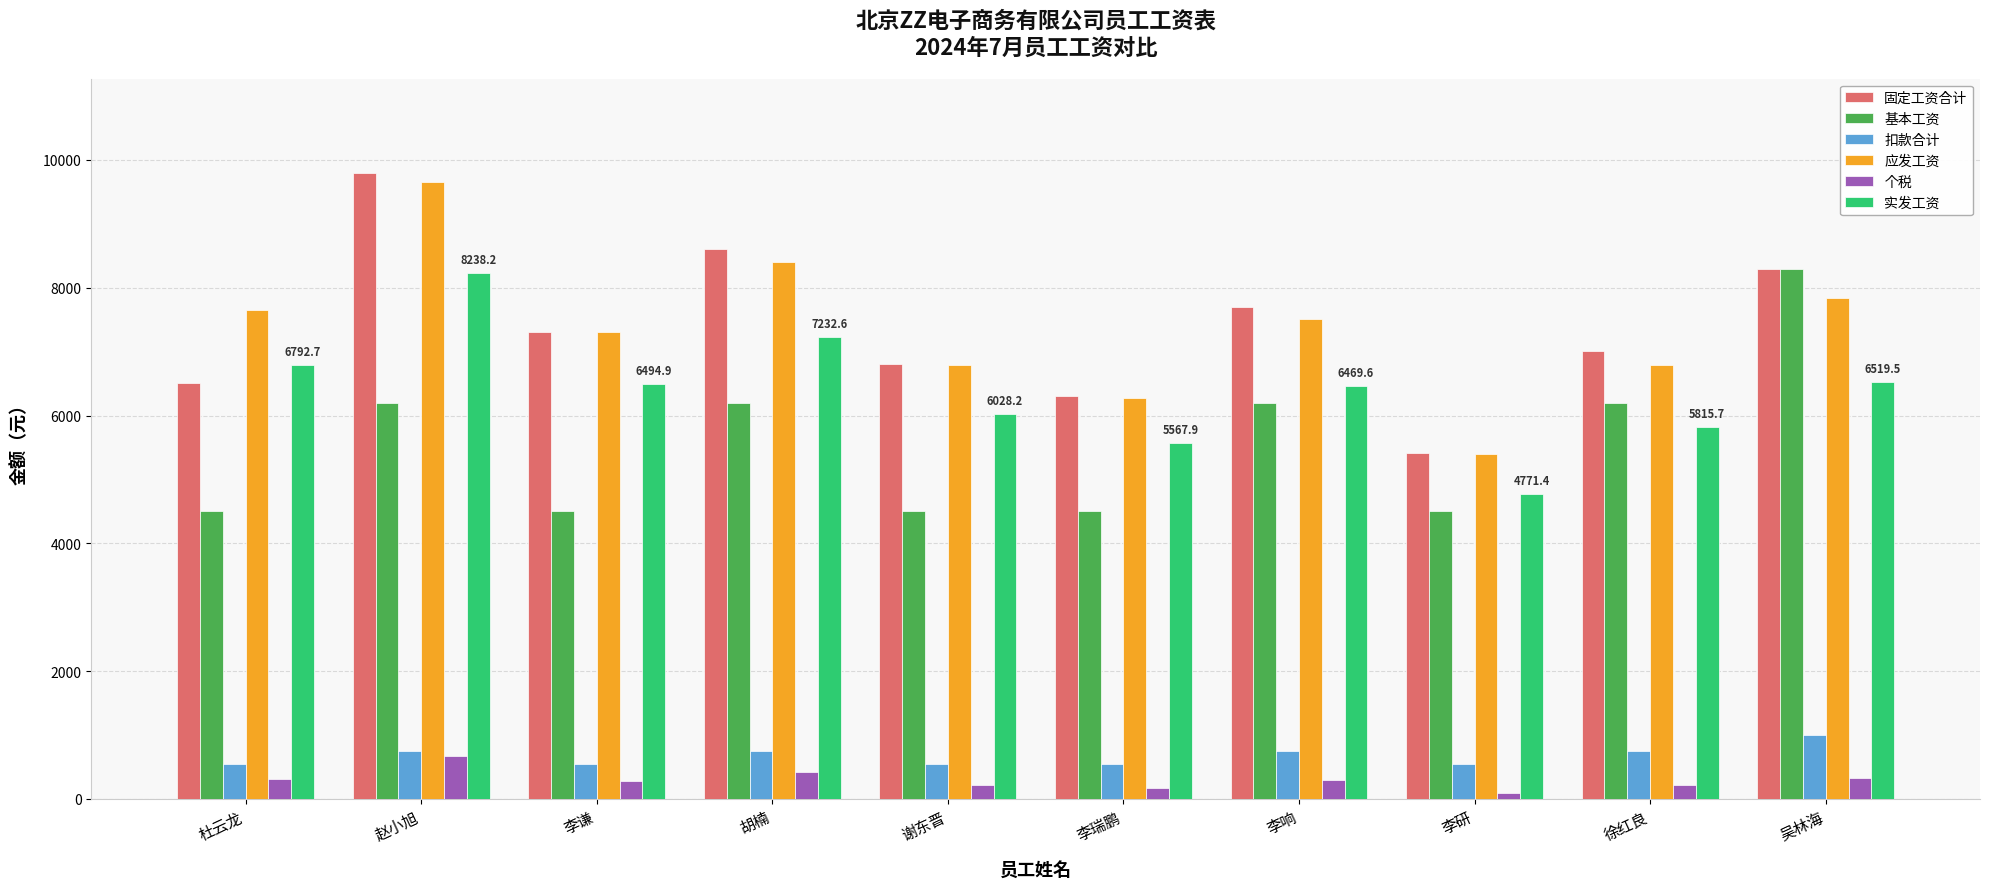

What position from the right is 李研?

3